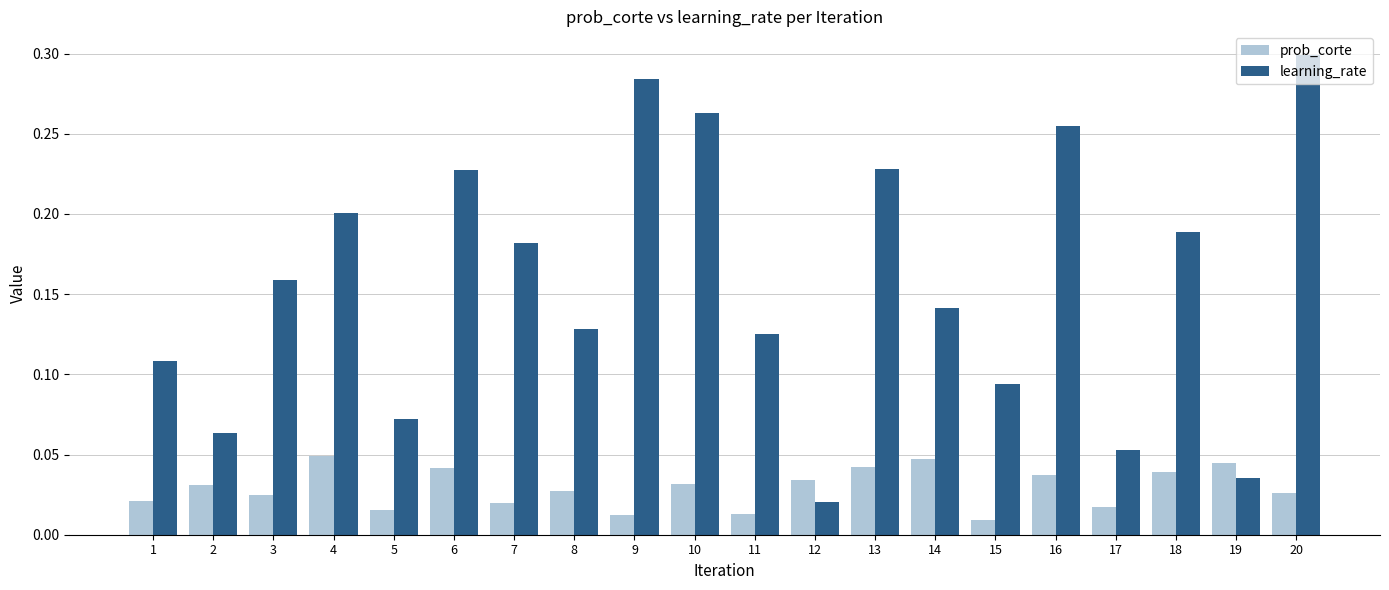

Which series has the largest range (max minus min)?

learning_rate